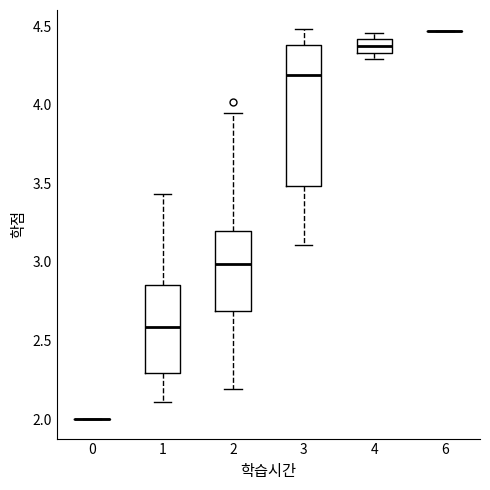

Where is the lower edge of the box at x = 3 on the y-axis? The values are not printed on the chart, so give them approximately, as read against the axis.

3.50